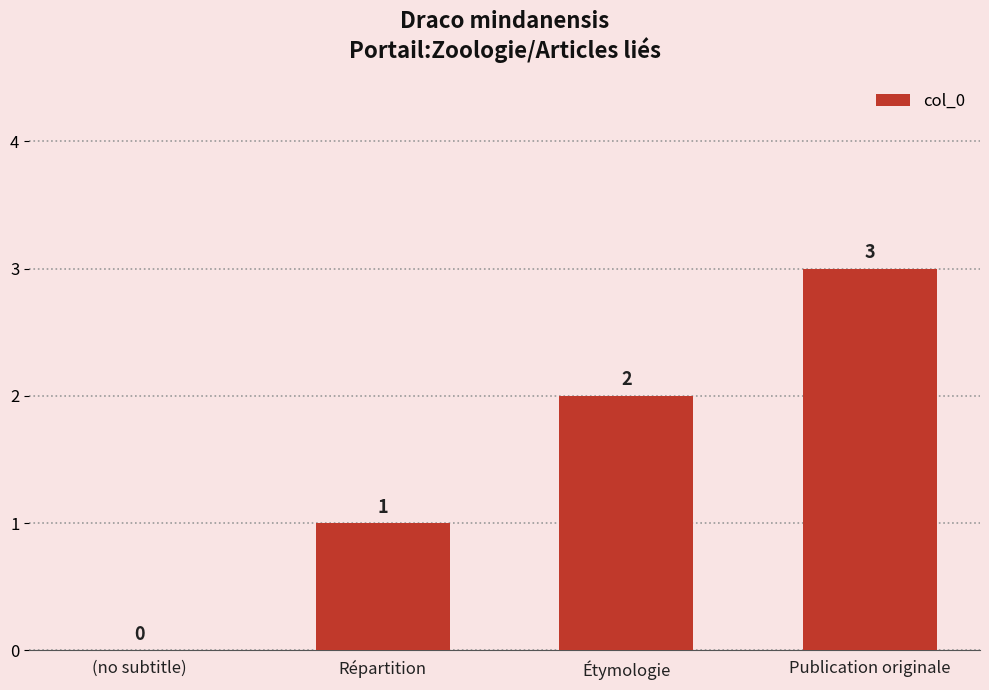

What is the sum of all values?

6